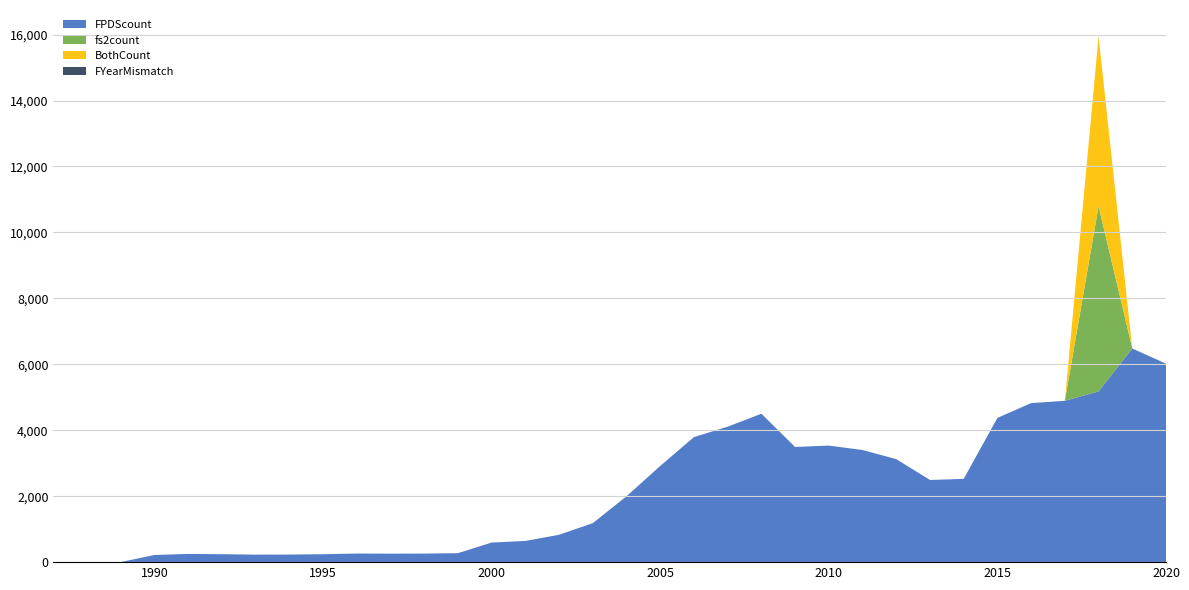

Reading right to left, list all the values displayed in this chart.

FPDScount: 2020=6019389	2019=6480074	2018=5179543	2017=4892796	2016=4823783	2015=4374778	2014=2524855	2013=2492271	2012=3124003	2011=3400426	2010=3535246	2009=3492746	2008=4501602	2007=4108007	2006=3793506	2005=2918815	2004=1997452	2003=1183363	2002=830370	2001=641995	2000=594651	1999=271684	1998=259810	1997=256866	1996=260836	1995=239997	1994=230094	1993=227903	1992=240574	1991=249091	1990=217182	1989=2813	1988=57	1987=2
fs2count: 2020=206	2019=31	2018=5615456	2017=10	2016=3	2015=2	2014=5	2013=1	2012=4	2011=5	2010=5	2009=0	2008=1	2007=0	2006=0	2005=0	2004=0	2003=0	2002=0	2001=0	2000=0	1999=0	1998=0	1997=0	1996=0	1995=0	1994=0	1993=0	1992=0	1991=0	1990=0	1989=0	1988=0	1987=0
BothCount: 2020=206	2019=31	2018=5154222	2017=10	2016=3	2015=2	2014=5	2013=1	2012=4	2011=5	2010=5	2009=0	2008=1	2007=0	2006=0	2005=0	2004=0	2003=0	2002=0	2001=0	2000=0	1999=0	1998=0	1997=0	1996=0	1995=0	1994=0	1993=0	1992=0	1991=0	1990=0	1989=0	1988=0	1987=0
FYearMismatch: 2020=206	2019=31	2018=7	2017=10	2016=3	2015=2	2014=5	2013=0	2012=4	2011=5	2010=5	2009=0	2008=1	2007=0	2006=0	2005=0	2004=0	2003=0	2002=0	2001=0	2000=0	1999=0	1998=0	1997=0	1996=0	1995=0	1994=0	1993=0	1992=0	1991=0	1990=0	1989=0	1988=0	1987=0